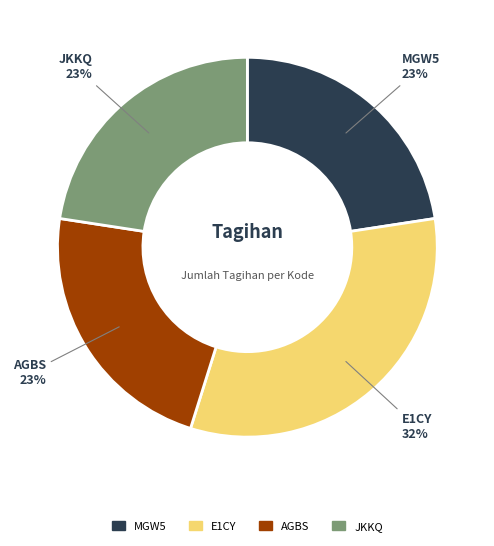

Which category has the biggest portion of the pie?

E1CY